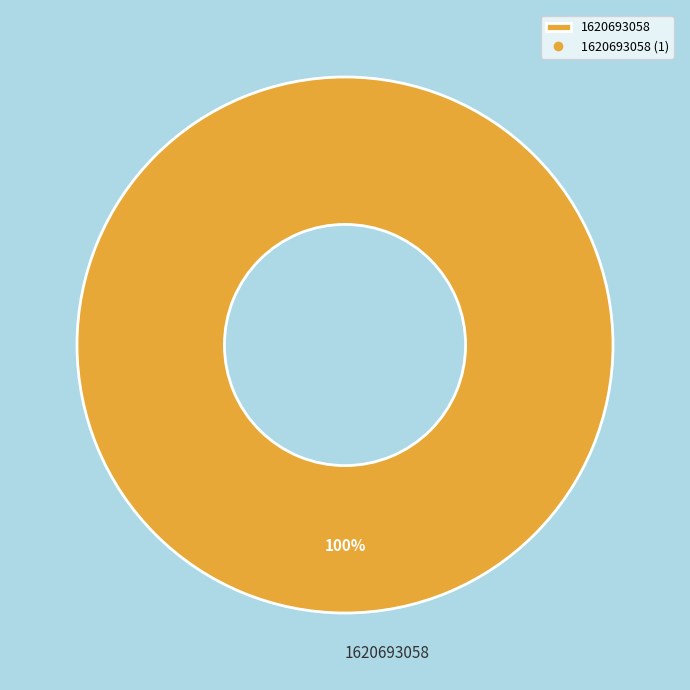

Count the number of slices in the pie.

1